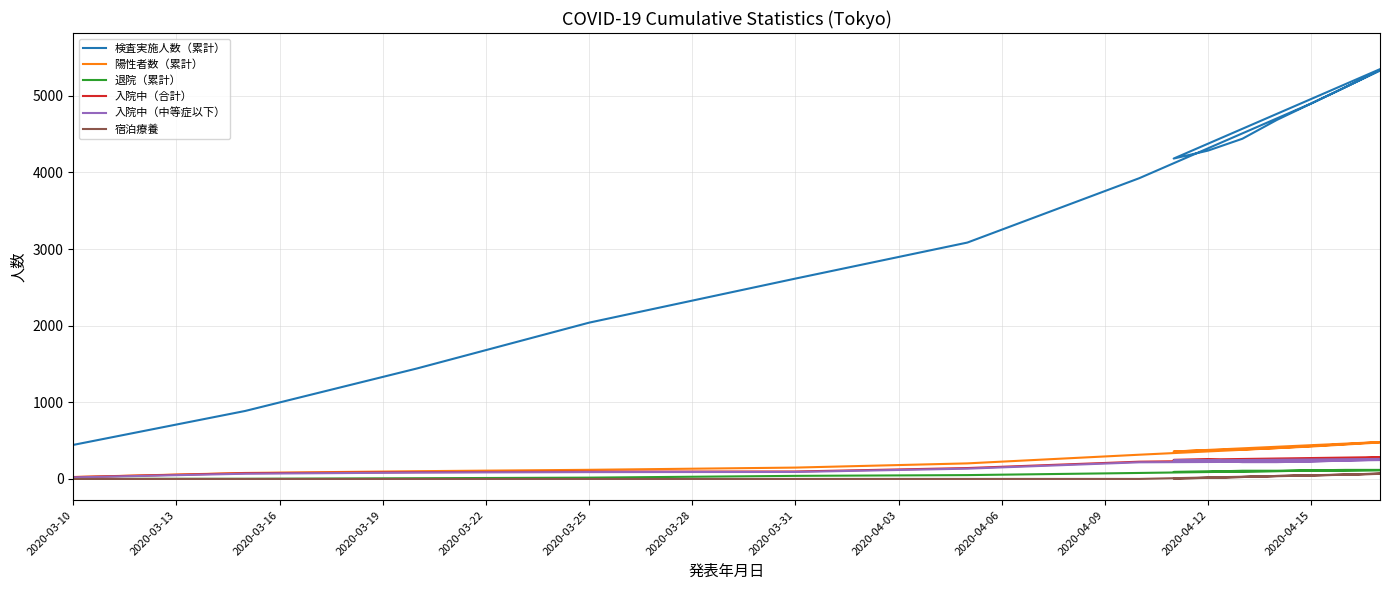

Rank the series by their maximum value, from highest to lowest.

検査実施人数（累計）, 陽性者数（累計）, 入院中（合計）, 入院中（中等症以下）, 退院（累計）, 宿泊療養